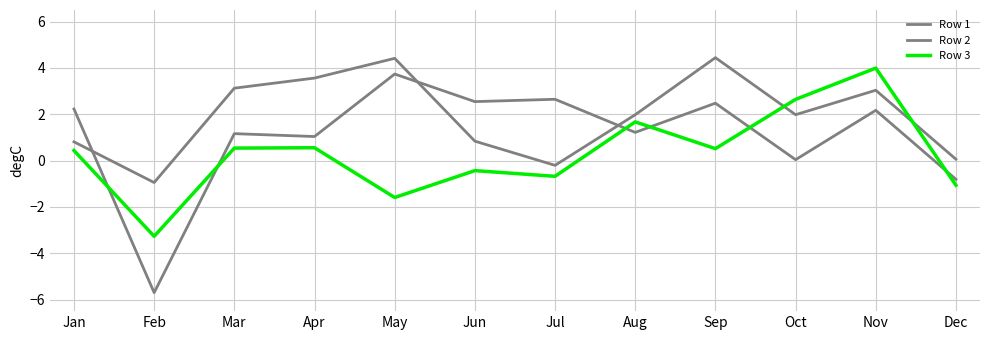

Does the chart have visible grid lines?

Yes